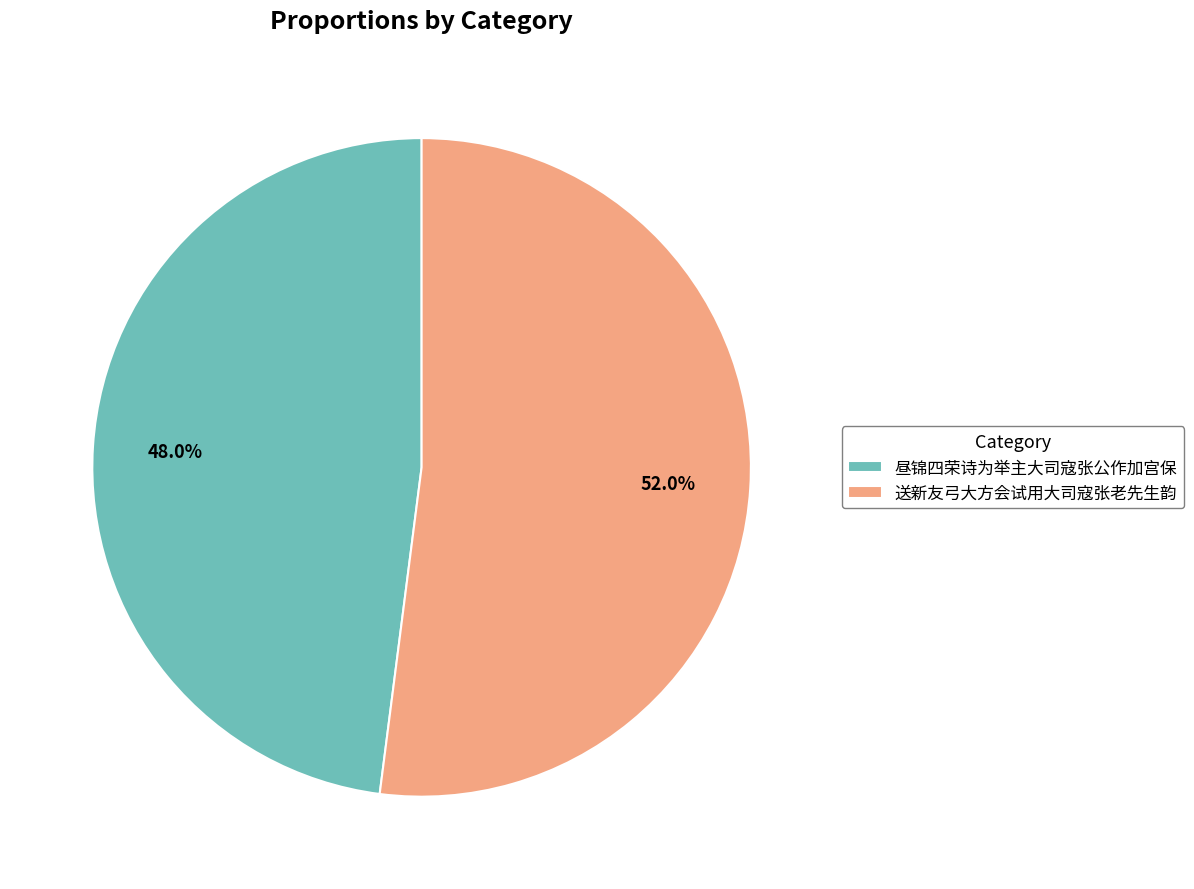

How many segments does this pie chart have?

2